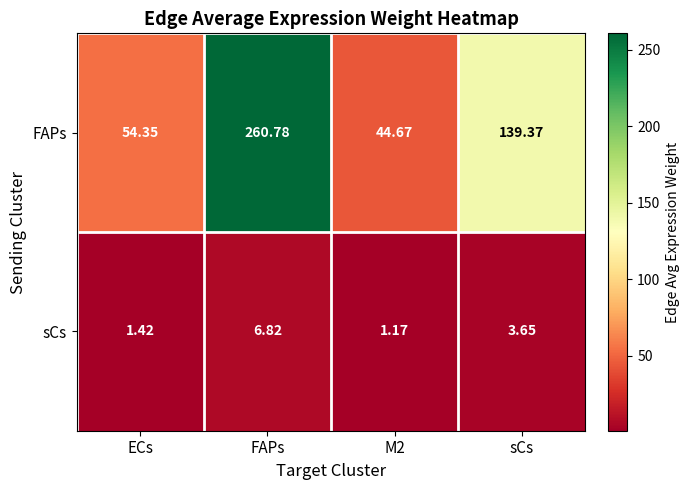

How many data points does each series have?

4